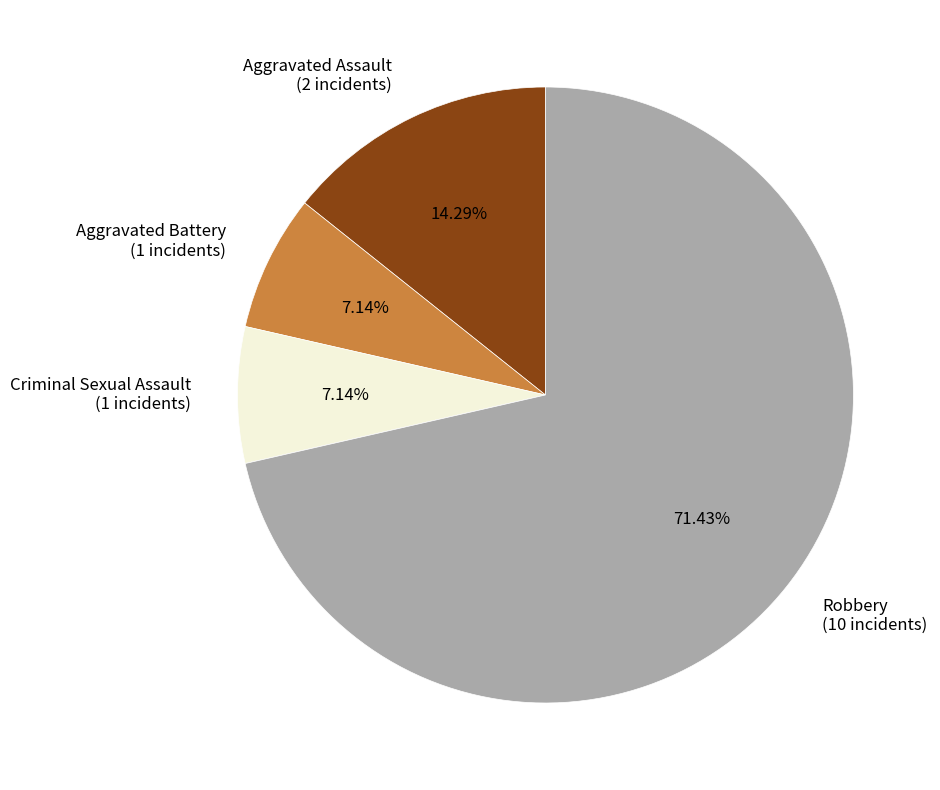

Is it true that Aggravated Assault is 21% of the pie?

False